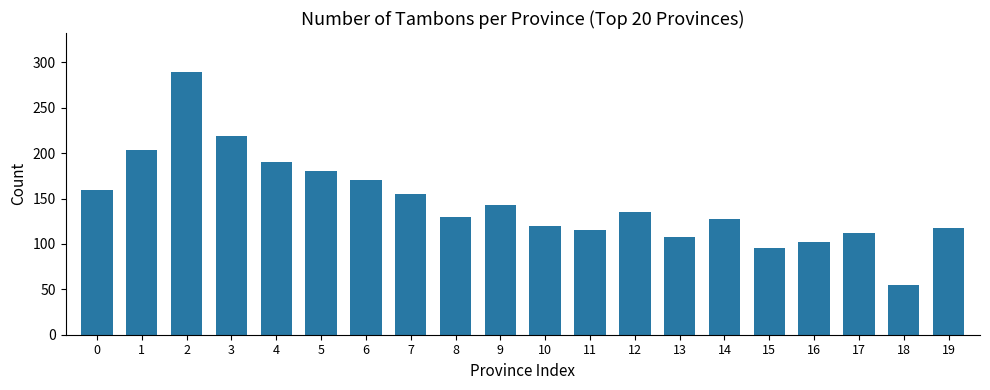

What is the sum of the values at 15 and 5?

275